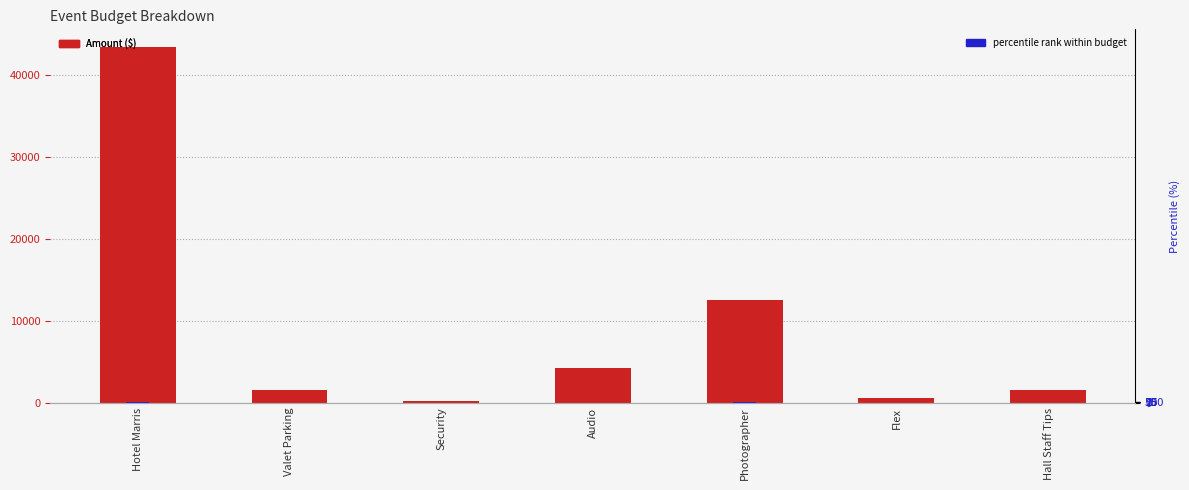

Which has a higher value, Security or Hotel Marris?

Hotel Marris